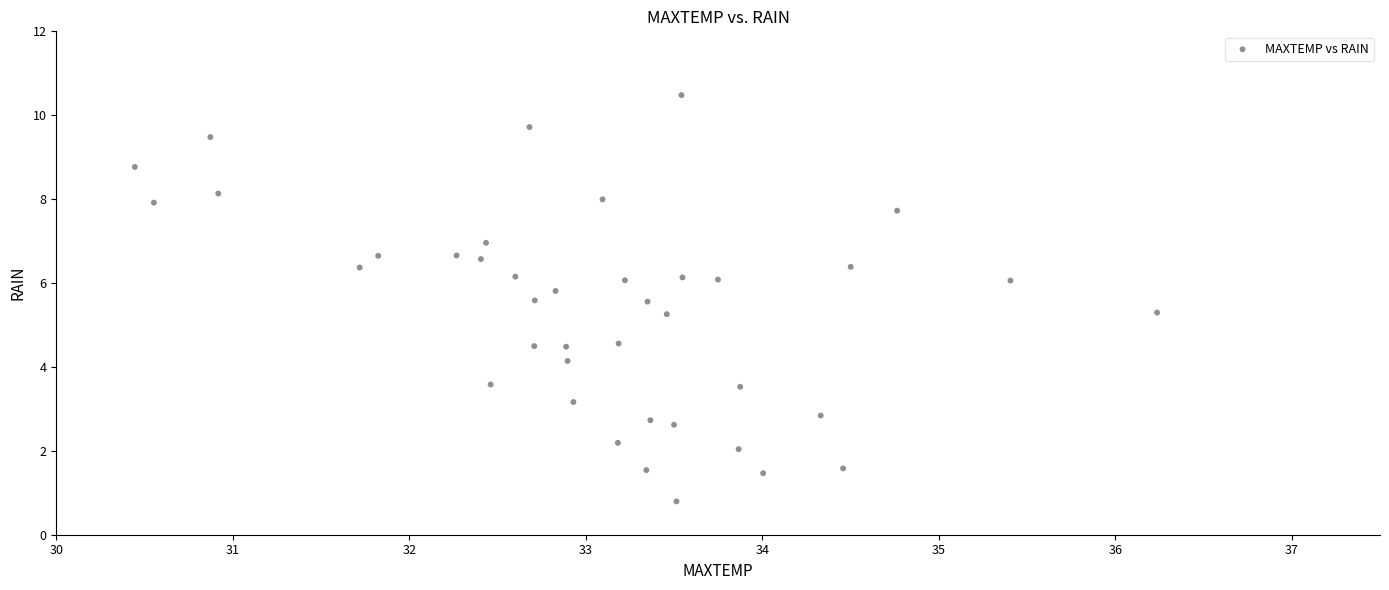

What is the range of Y values (max minus min)?

9.7